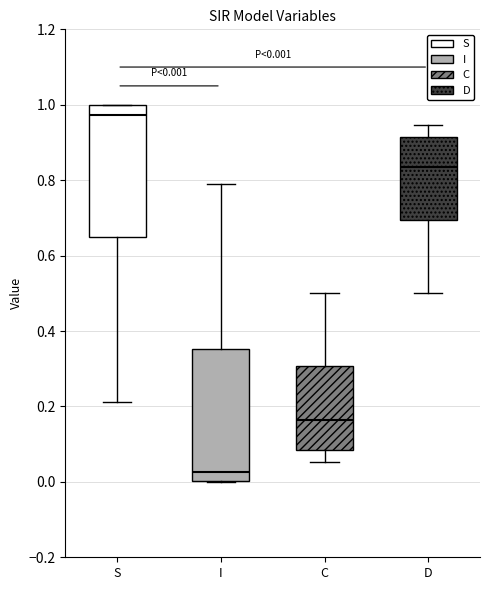

Which box's median line is the lowest?

I